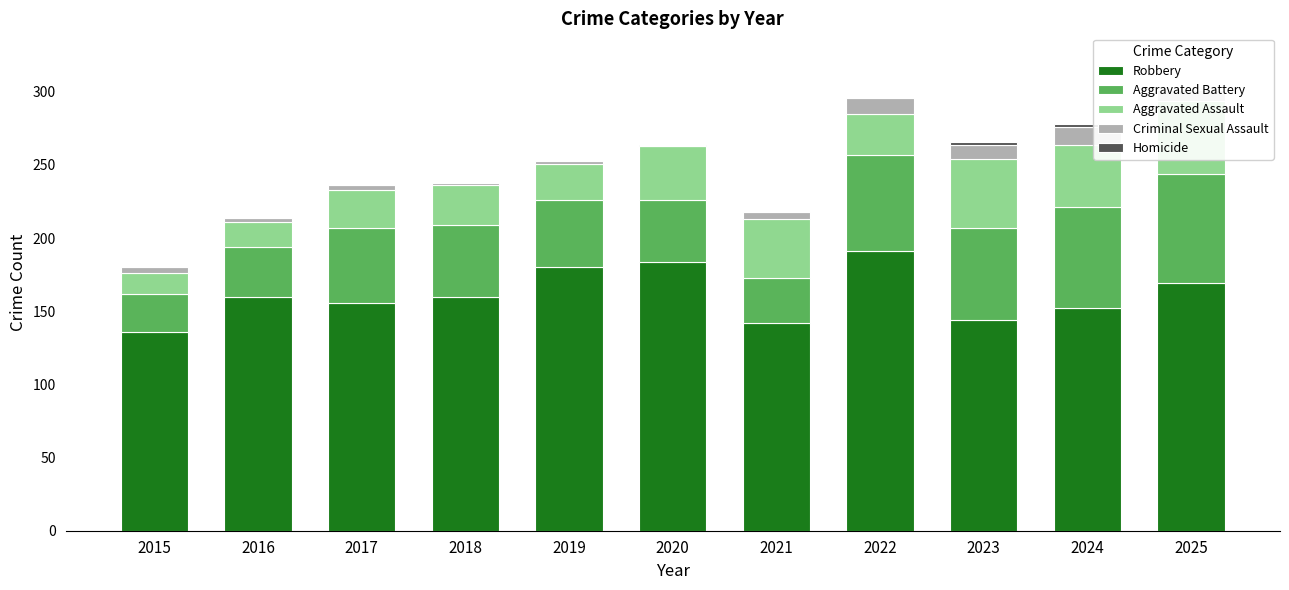

Rank the series at 2016 from highest to lowest value.

Robbery, Aggravated Battery, Aggravated Assault, Criminal Sexual Assault, Homicide